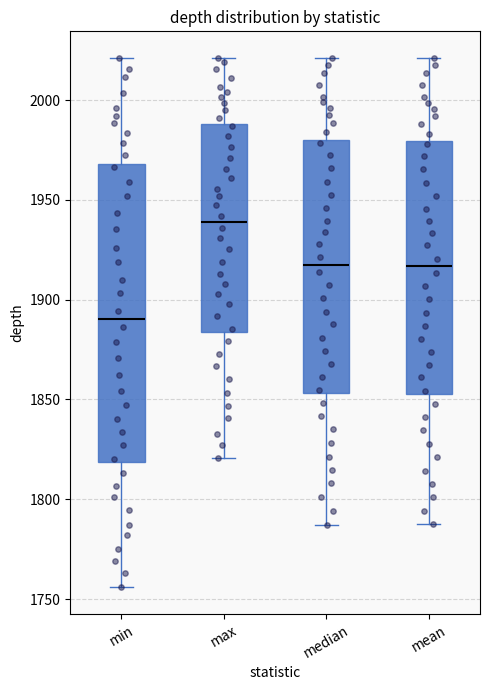

Comparing the boxes themselves (not the whiskers), which one is the tallest?

min